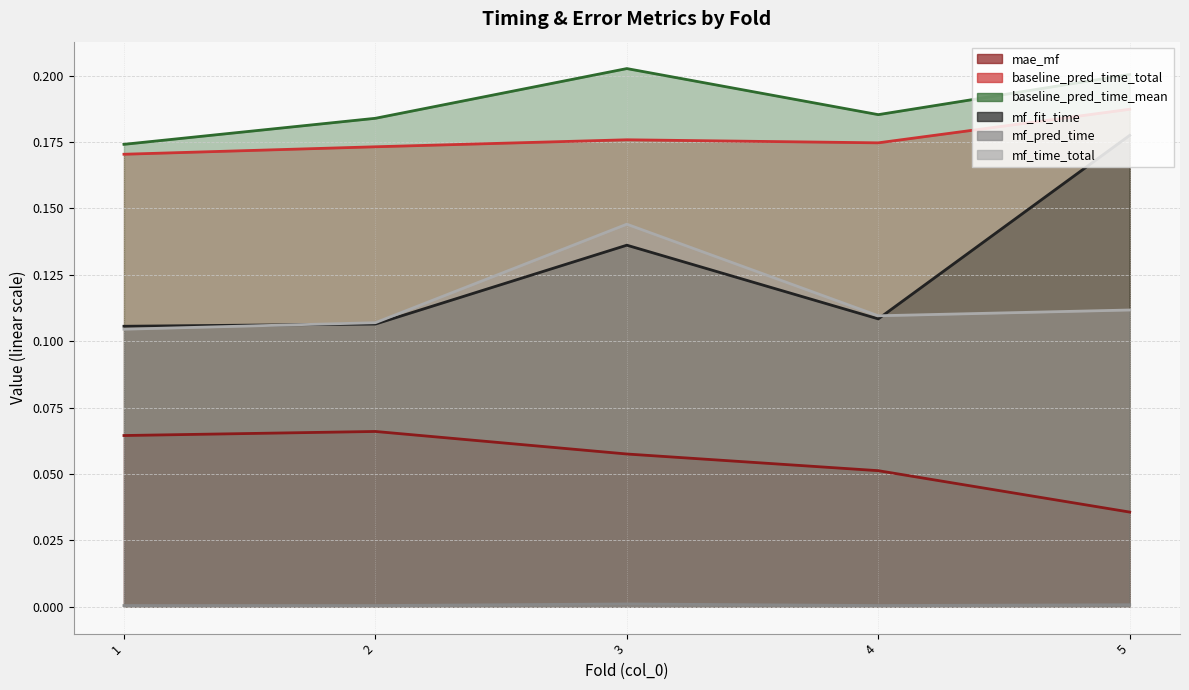

What is the maximum value shown in the chart?

0.2